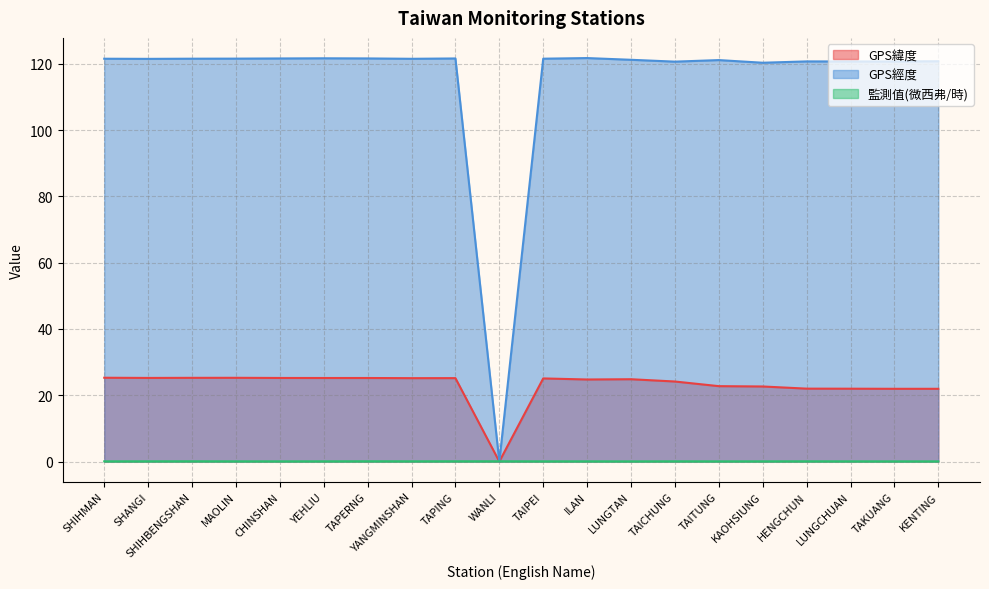

What is the label of the 18th point from the left?

LUNGCHUAN